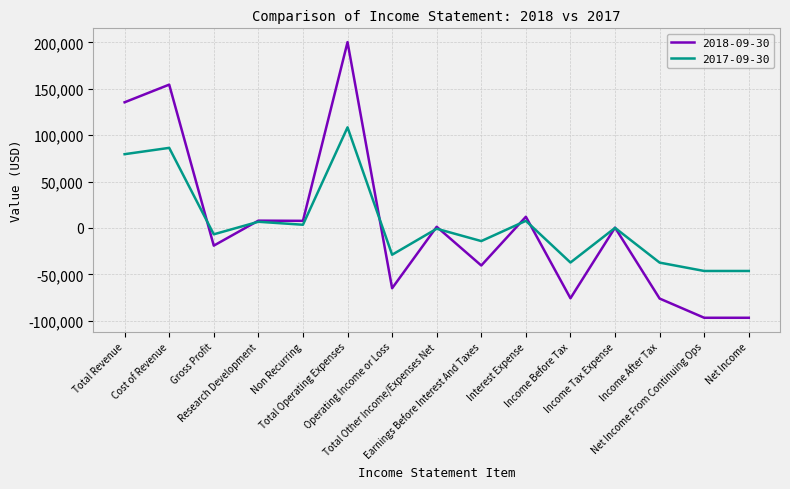

Rank the series at Total Revenue from lowest to highest value.

2017-09-30, 2018-09-30